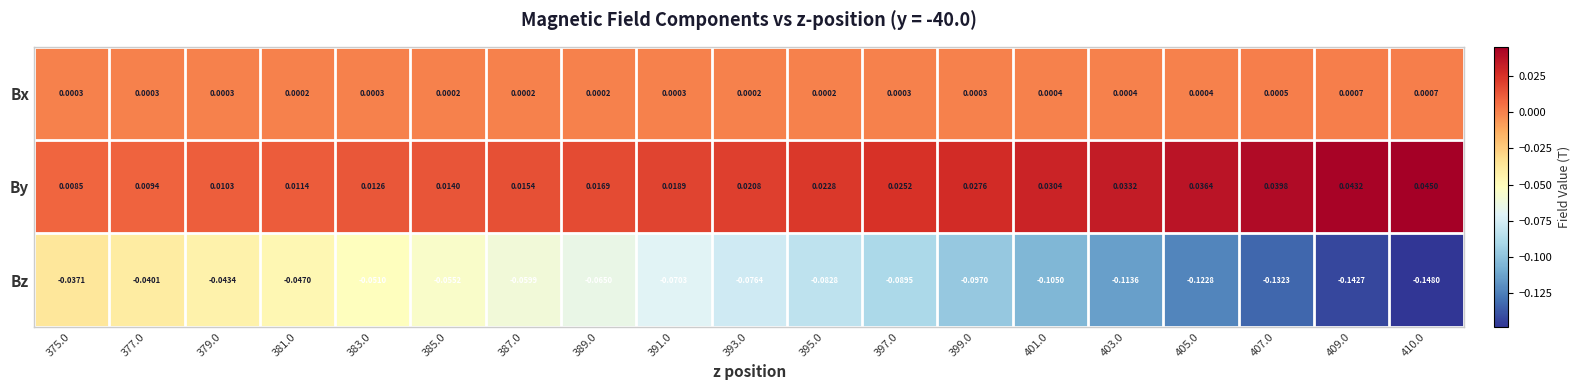

Between 381.0 and 387.0, which series saw the biggest shift?

Bz